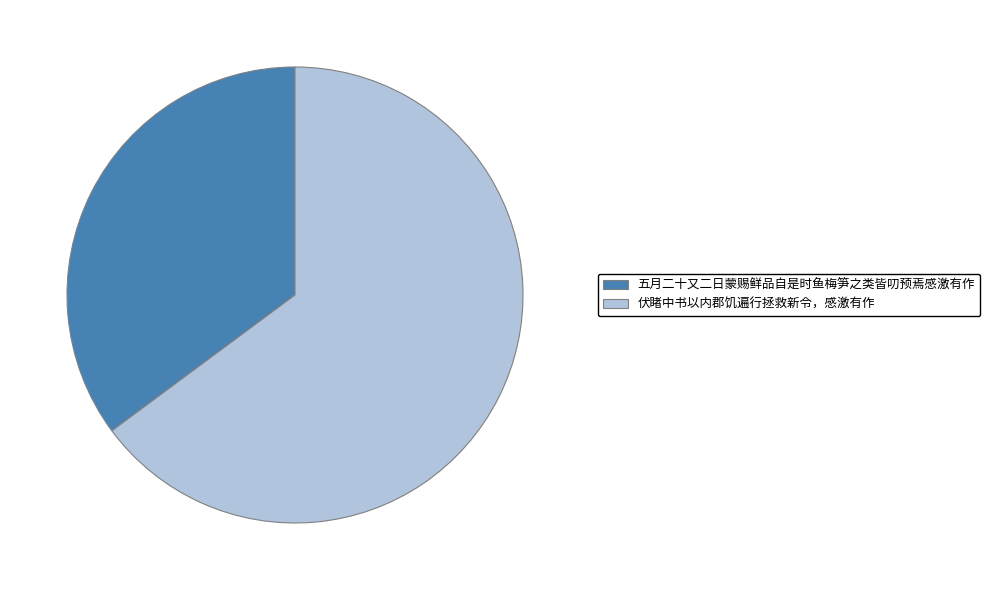

What is the ratio of the value at 五月二十又二日蒙赐鲜品自是时鱼梅笋之类皆叨预焉感激有作 to the value at 伏睹中书以内郡饥遍行拯救新令，感激有作?

0.5